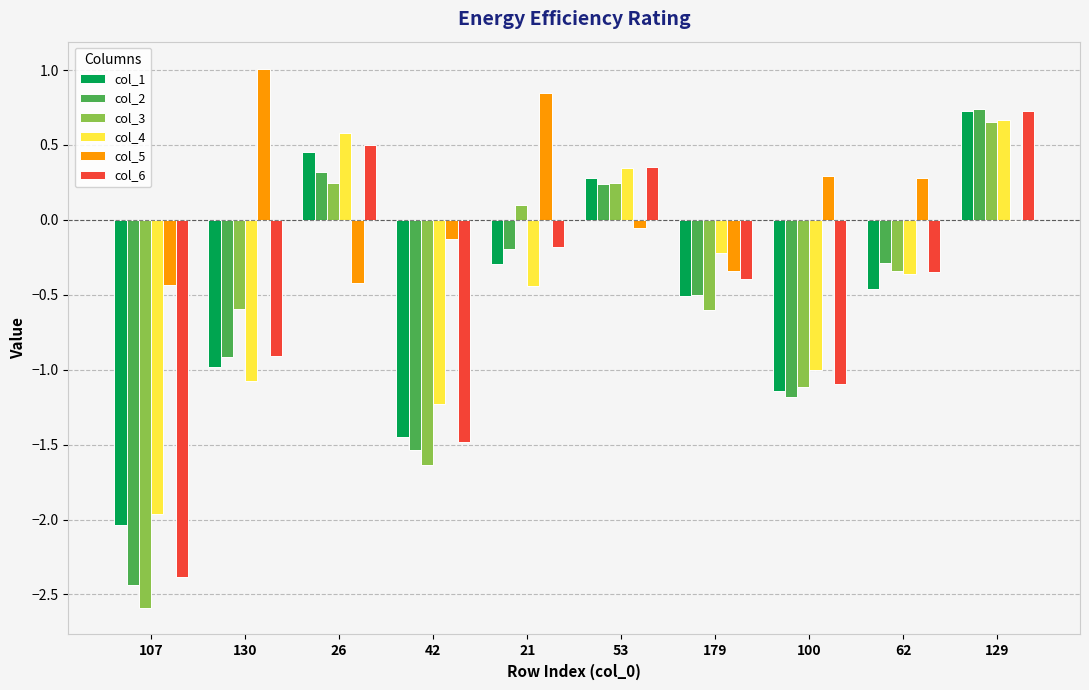

What value does the col_4 series have at 100?

-1.0